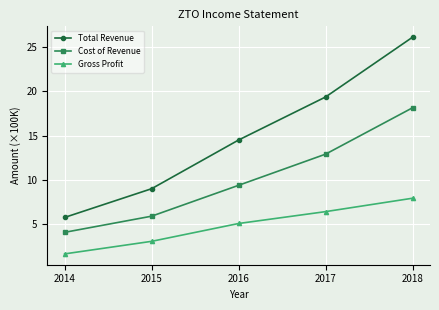

What is the sum of the Cost of Revenue values at 2014 and 2016?

13.5